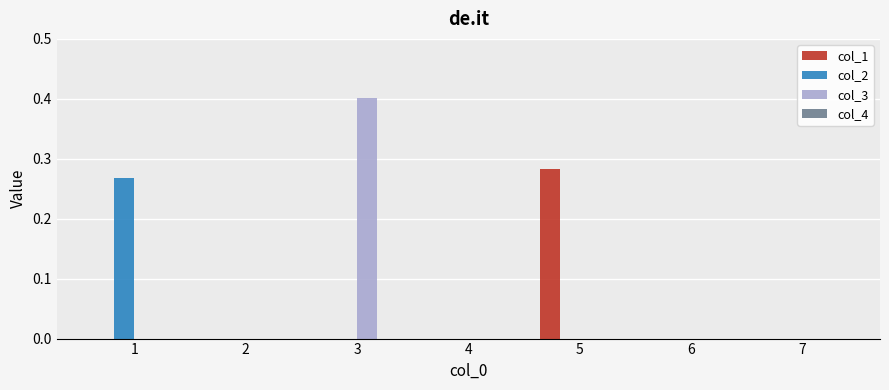

At which category is the sum across all series the highest?

3